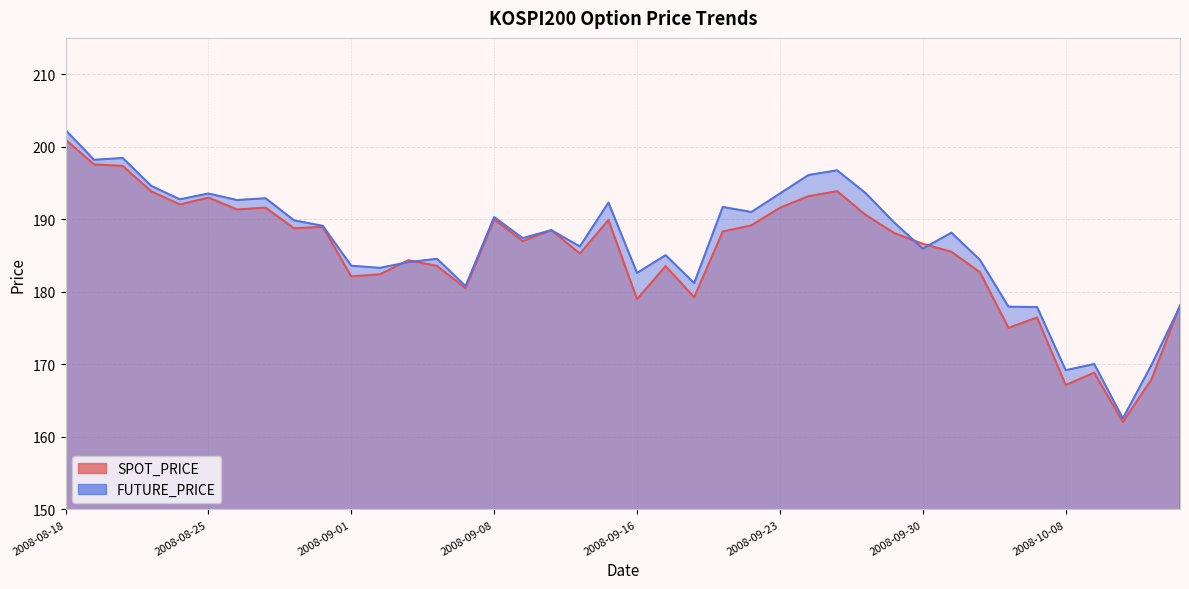

What is the difference between the FUTURE_PRICE values at 2008-08-18 and 2008-10-07?

24.4